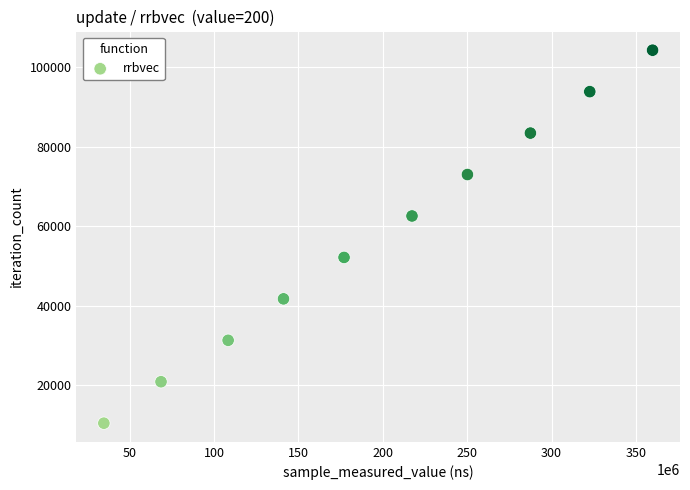

What is the range of X values (max minus min)?

325201483